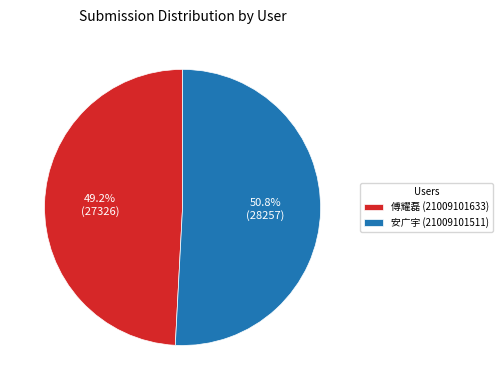

To the nearest percent, what is the combined percentage of 安广宇 (21009101511) and 傅耀磊 (21009101633)?

100%